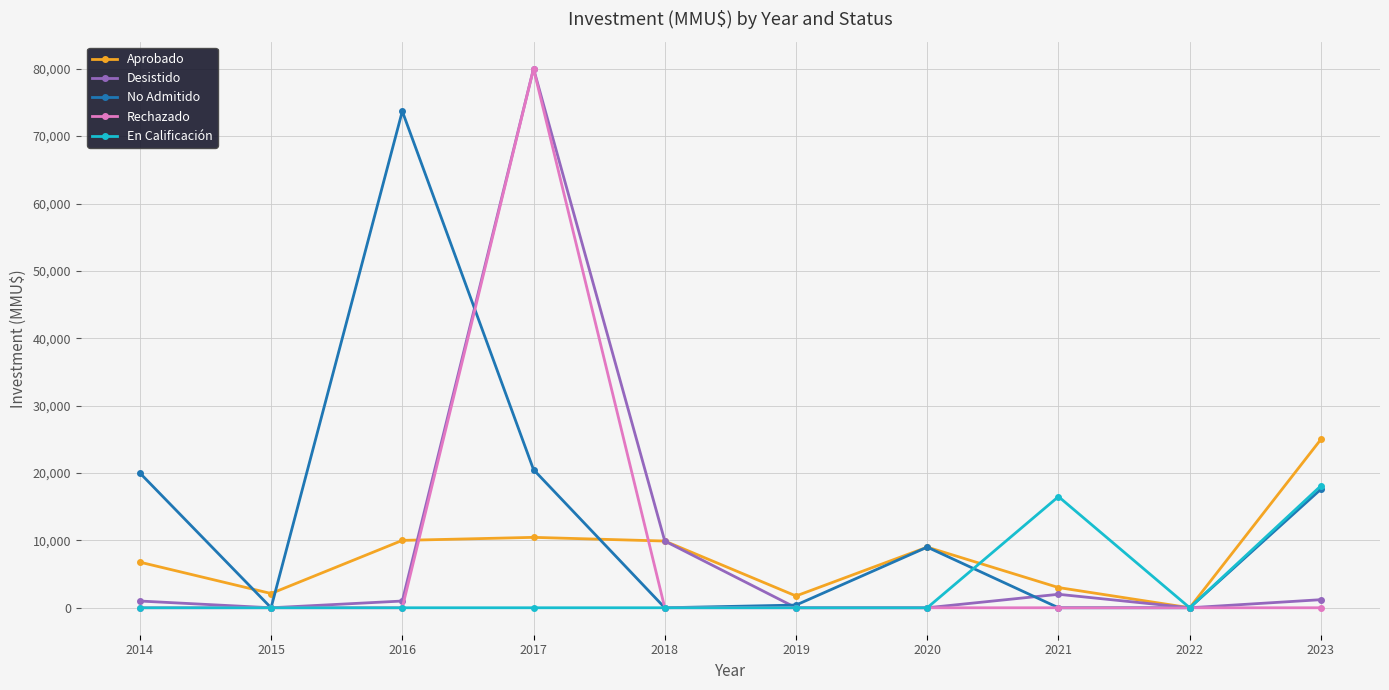

What is the difference between the second highest and minimum values in the Desistido series?

9903